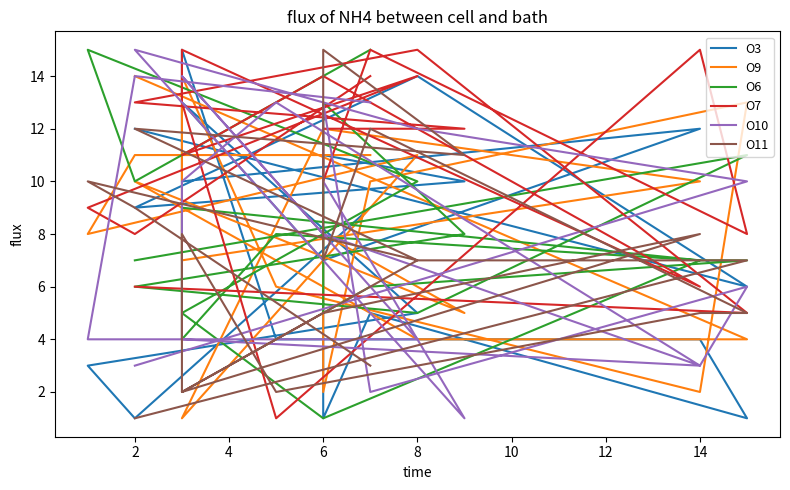

Is it true that O10 equals 7 at 2?

False